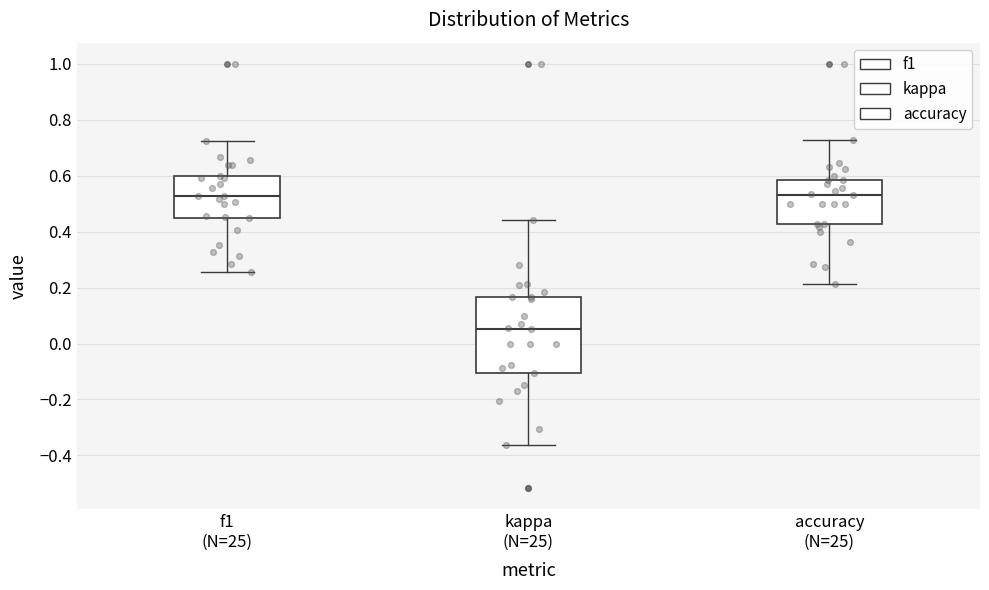

Reading left to right, transcribe this box plot: for each box, give where its median line is, the range the box spans, and where its two whiskers end, as read against the y-axis. The values are not printed on the chart, so give them approximately, as read against the axis.

f1 (N=25): median 0.52, box 0.44 to 0.60, whiskers 0.26 to 0.72
kappa (N=25): median 0.06, box -0.10 to 0.16, whiskers -0.36 to 0.44
accuracy (N=25): median 0.52, box 0.42 to 0.58, whiskers 0.22 to 0.72